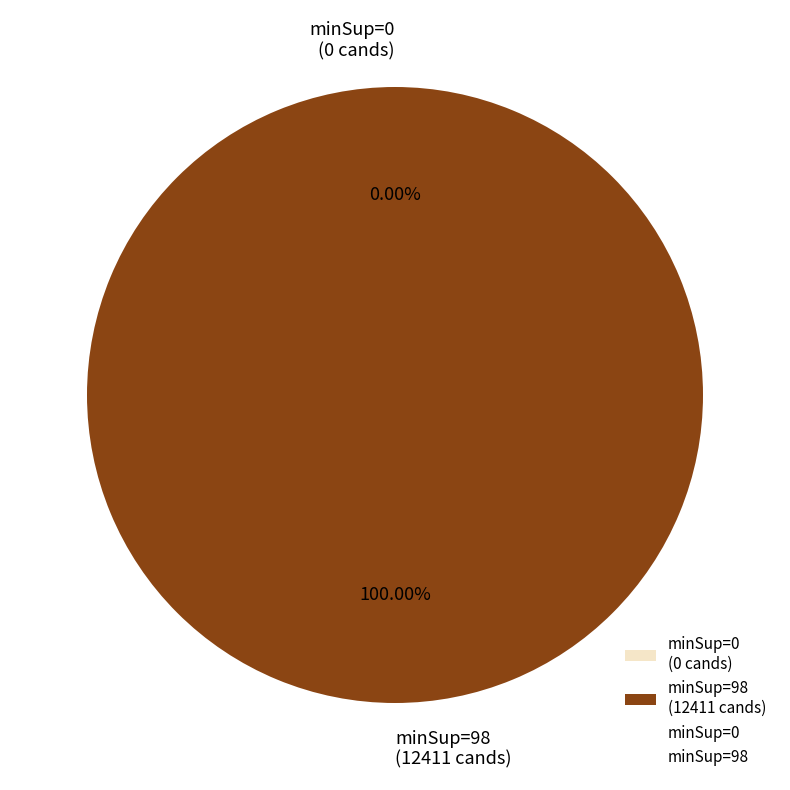

How many segments does this pie chart have?

2